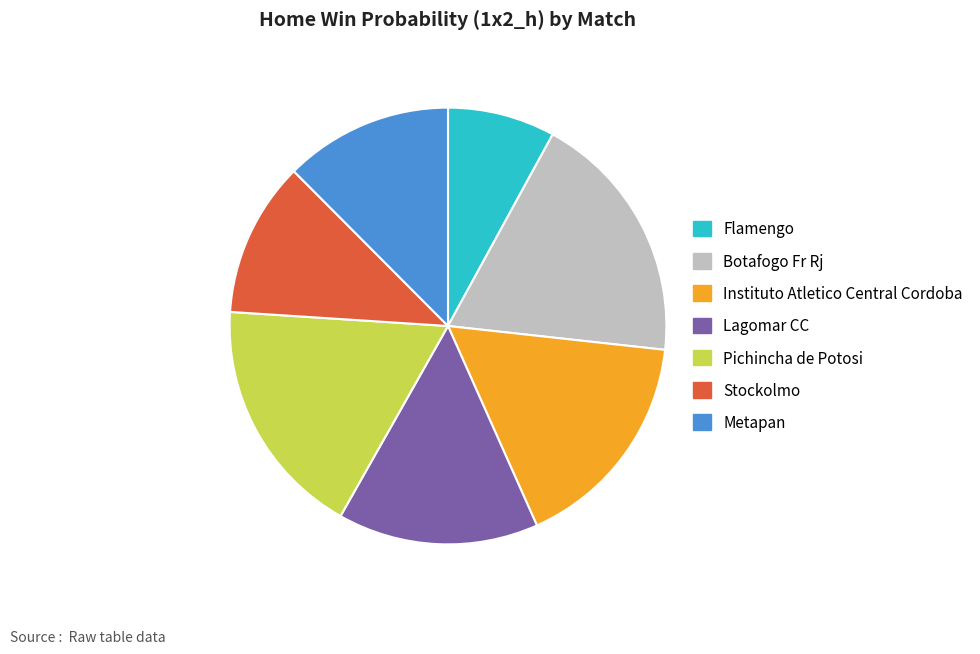

Do Botafogo Fr Rj and Stockolmo together represent more than half of the pie?

No